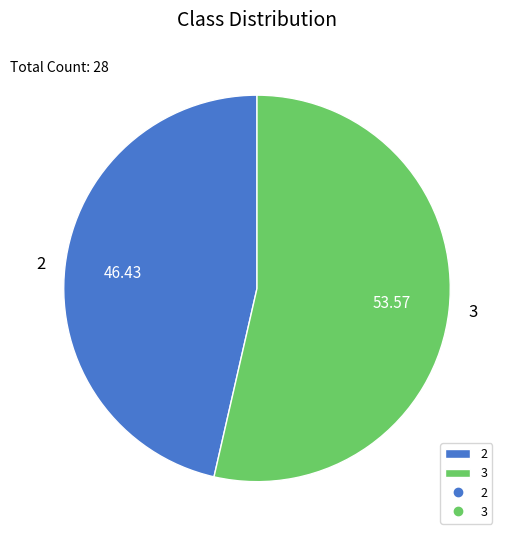

Does 2 represent more than half of the total?

No